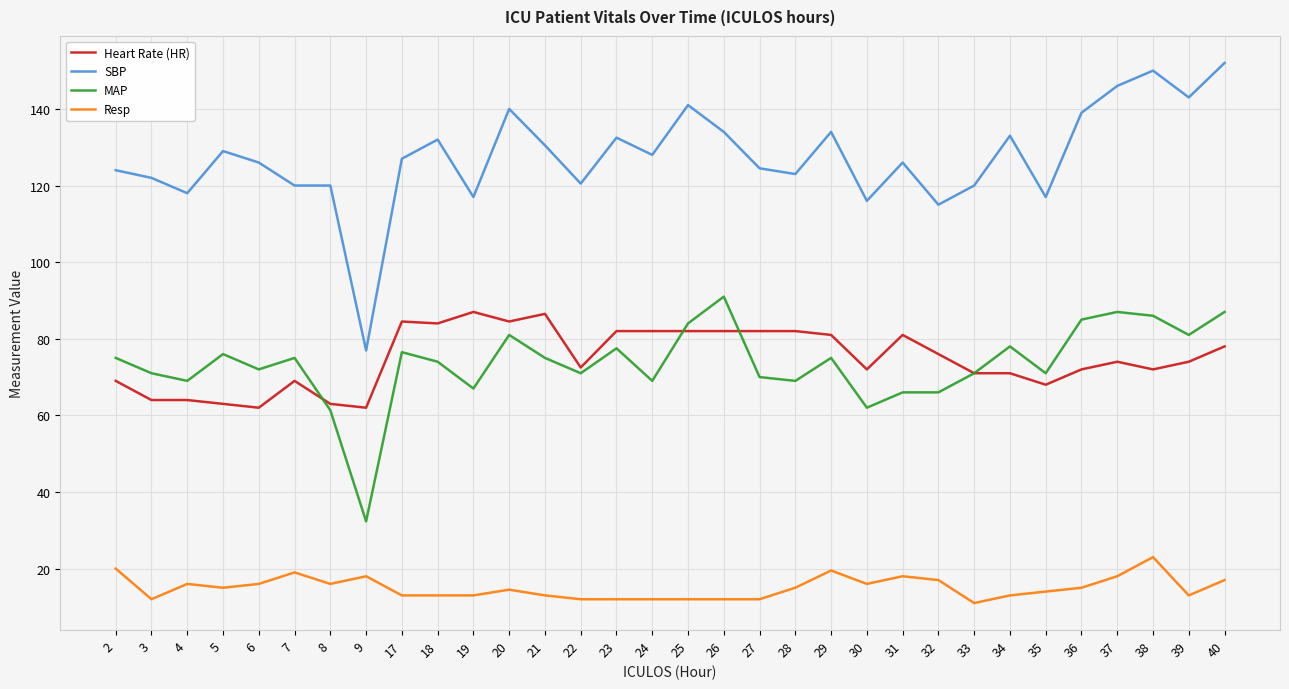

How many lines are shown in the chart?

4